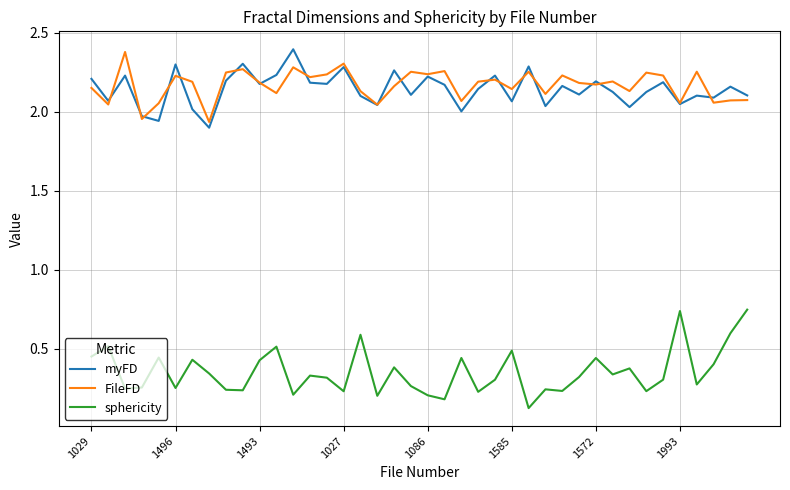

True or false: sphericity and FileFD intersect in this chart.

False